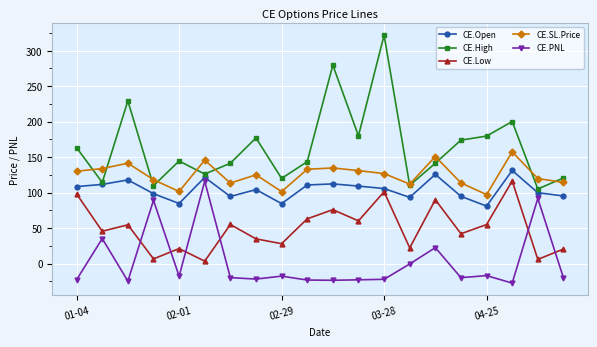

True or false: CE.Open and CE.SL.Price intersect in this chart.

False